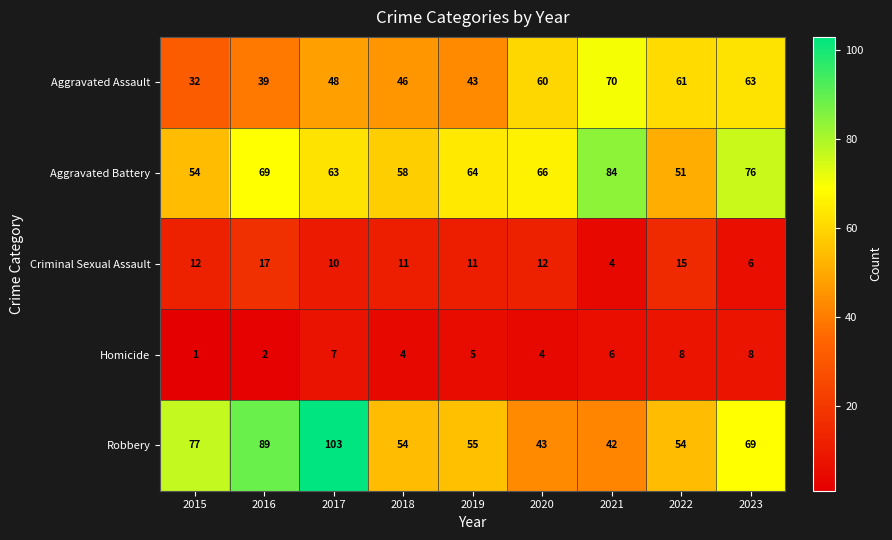

What is the average value of the Homicide series?

5